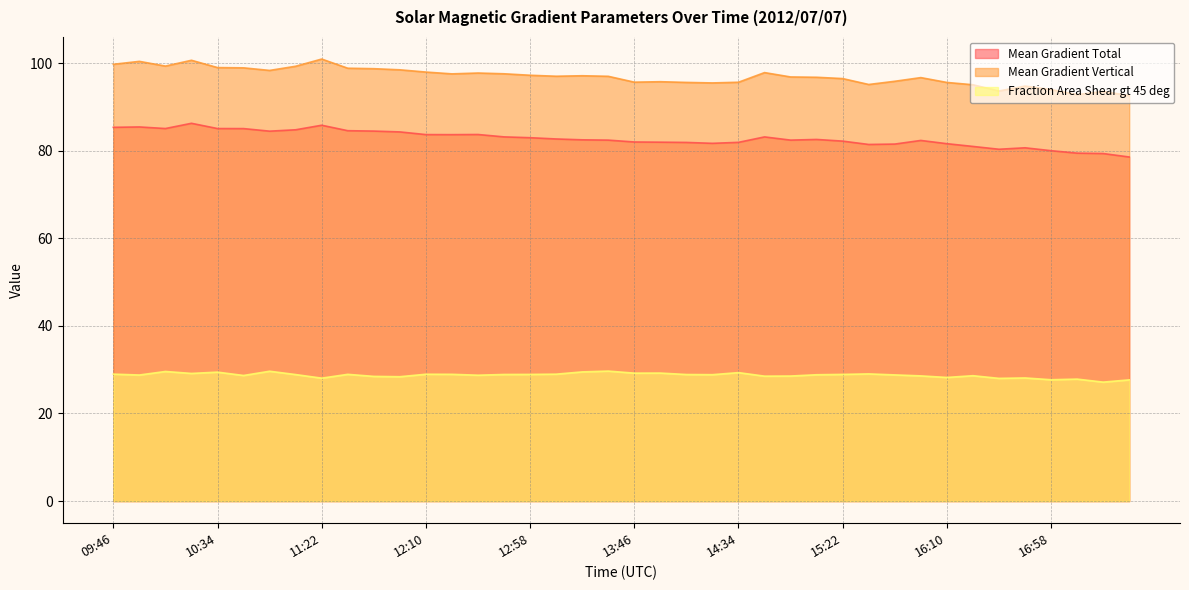

What is the difference between the highest and lowest values at 16:46?

66.6